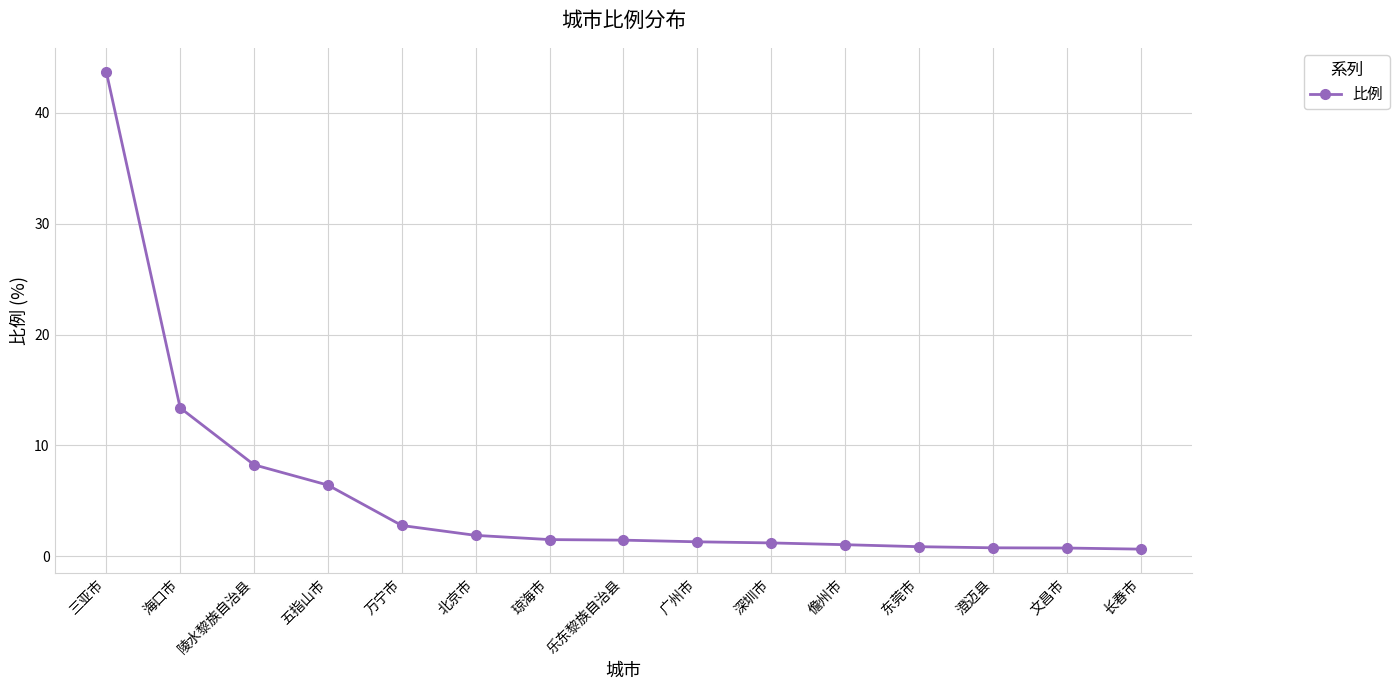

What is the sum of the values at 深圳市 and 万宁市?

4.0